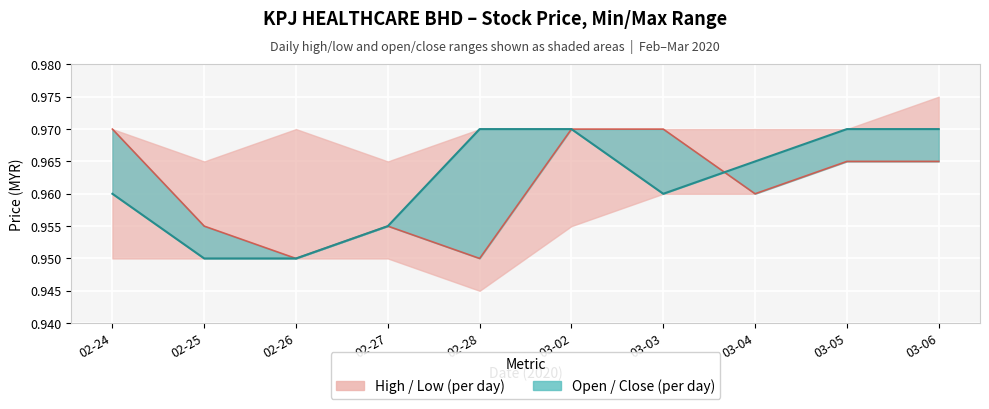

Reading left to right, extract all data points from this chart.

Close: 02-24=1.0	02-25=0.9	02-26=0.9	02-27=1.0	02-28=1.0	03-02=1.0	03-03=1.0	03-04=1.0	03-05=1.0	03-06=1.0
Open: 02-24=1.0	02-25=1.0	02-26=0.9	02-27=1.0	02-28=0.9	03-02=1.0	03-03=1.0	03-04=1.0	03-05=1.0	03-06=1.0